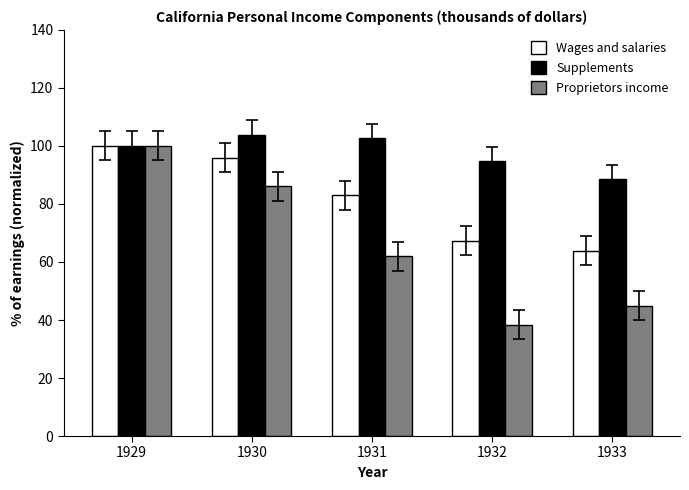

What is the sum of the Supplements values at 1929 and 1932?

194.8